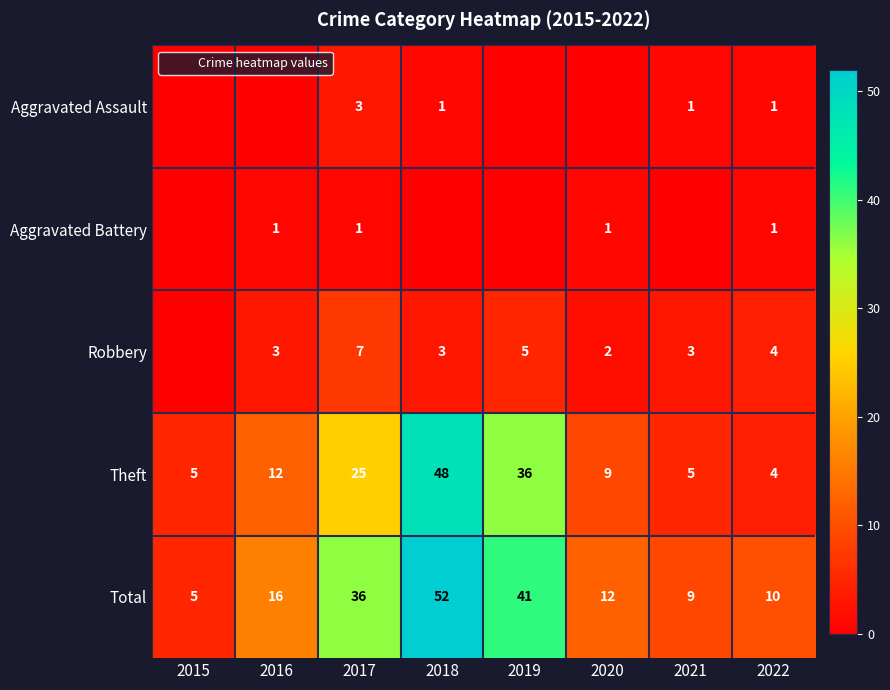

Where does the Theft series first go above 12?

2017